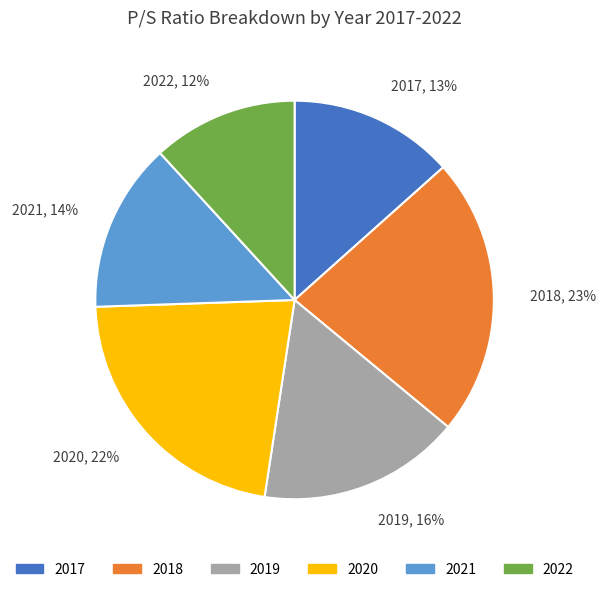

How many segments does this pie chart have?

6